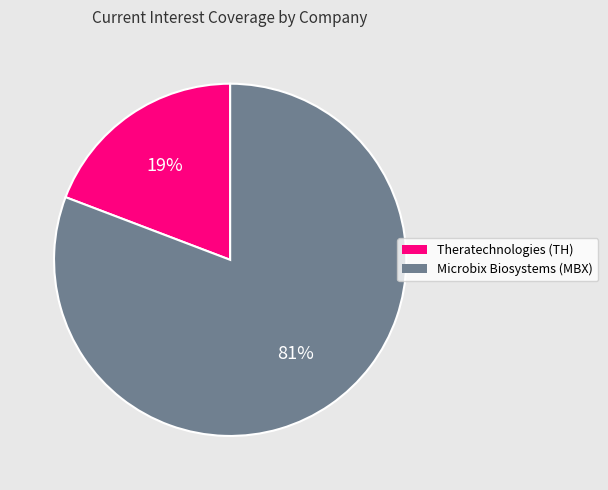

Count the number of slices in the pie.

2